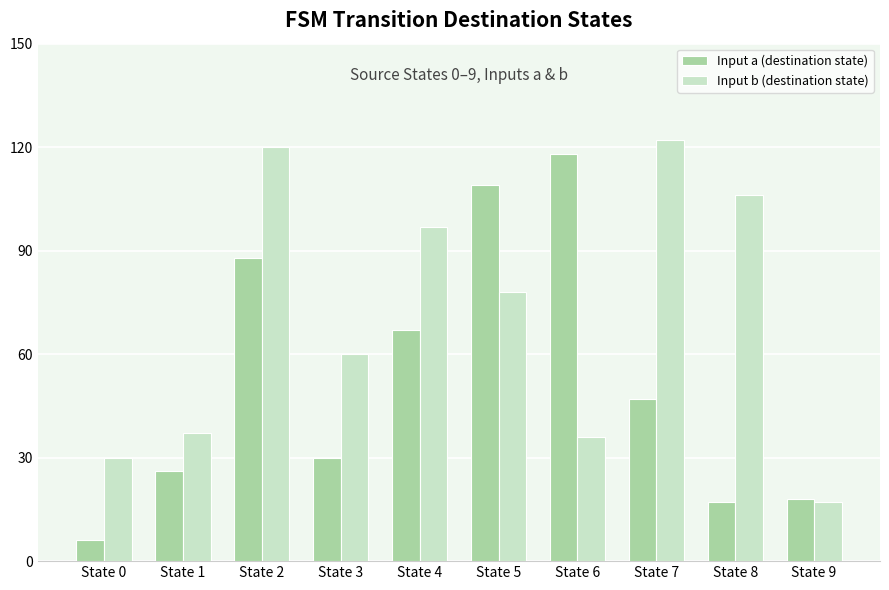

Between State 5 and State 8, which series saw the biggest shift?

Input a (destination state)